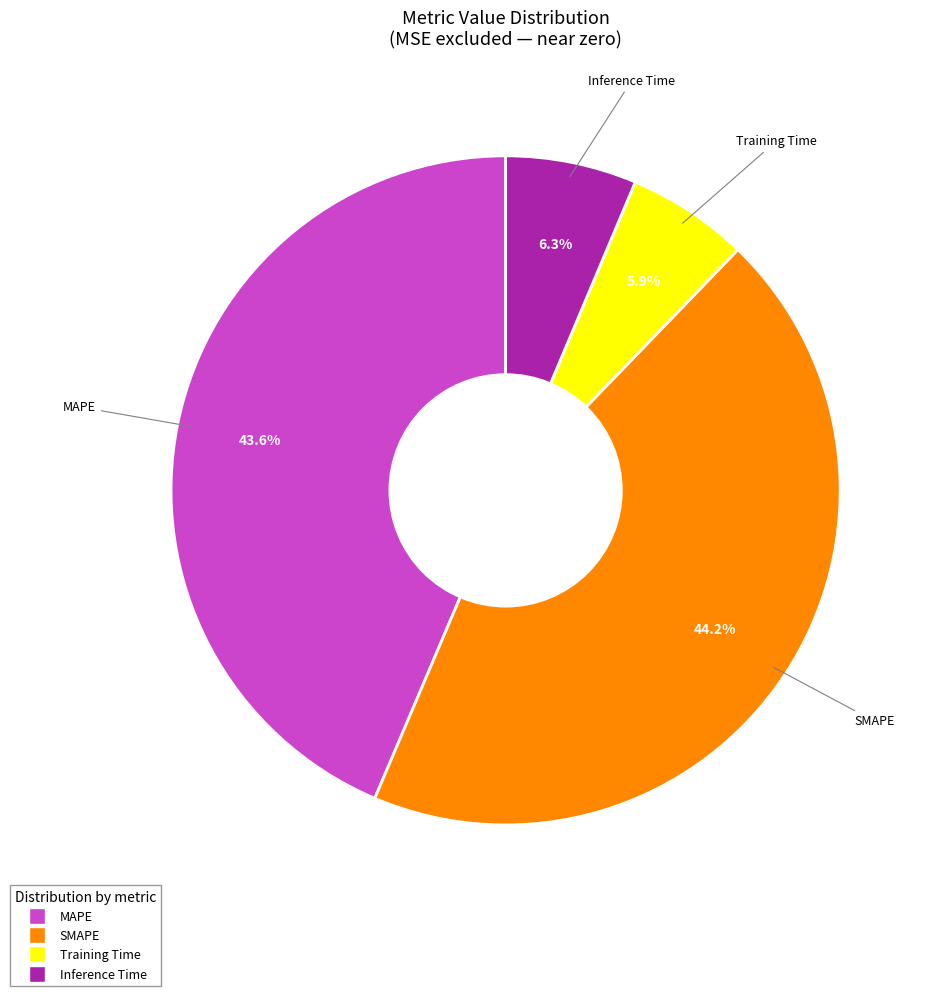

Is Inference Time the majority of the pie?

No